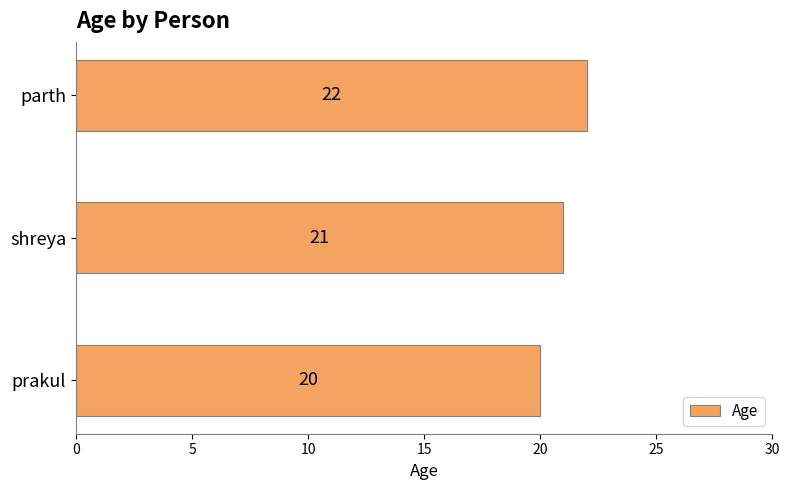

What is the change in value from prakul to parth?

+2